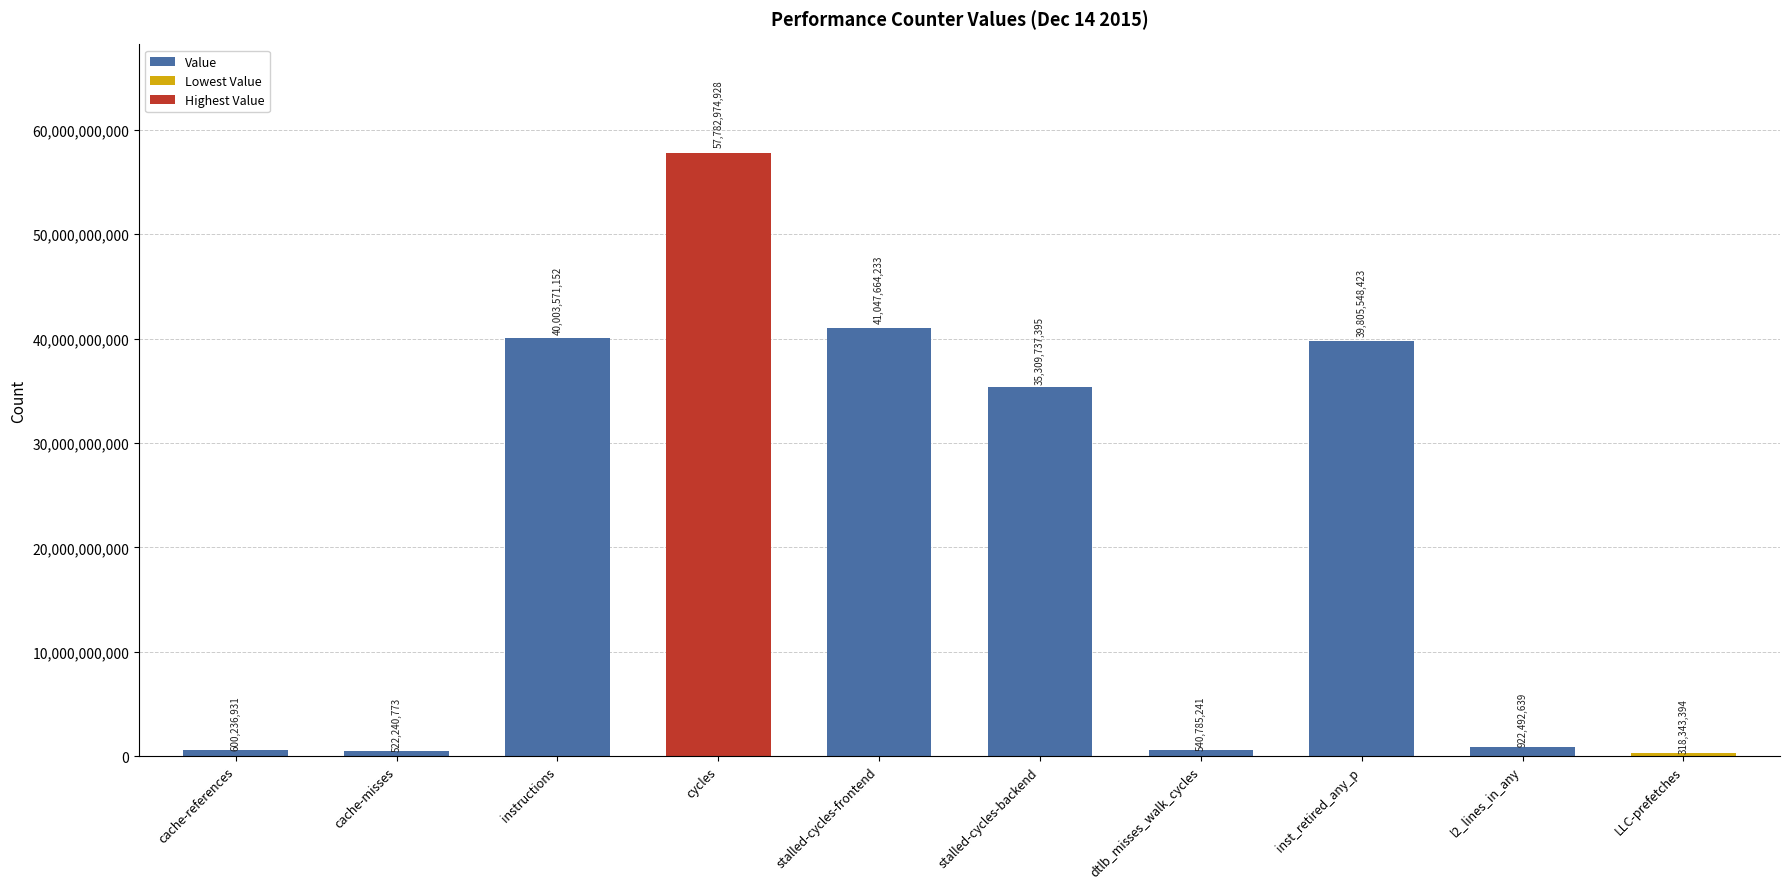

What is the label of the 7th bar from the left?

dtlb_misses_walk_cycles